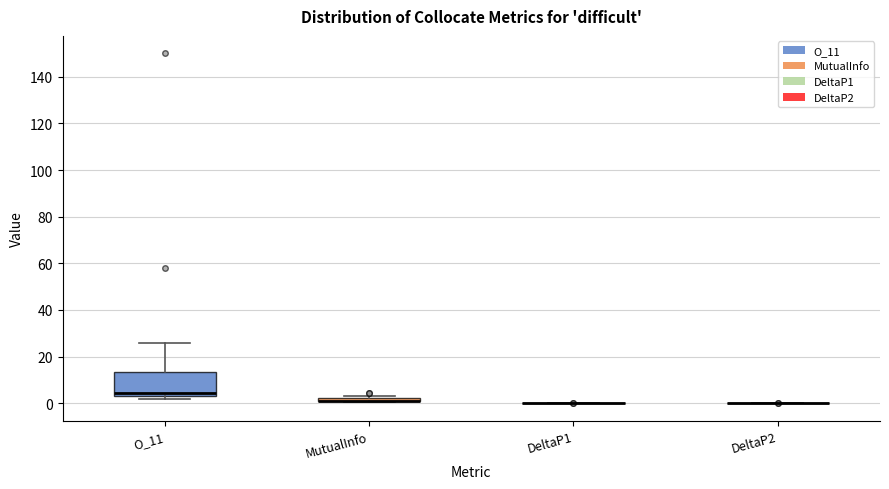

Comparing the boxes themselves (not the whiskers), which one is the tallest?

O_11